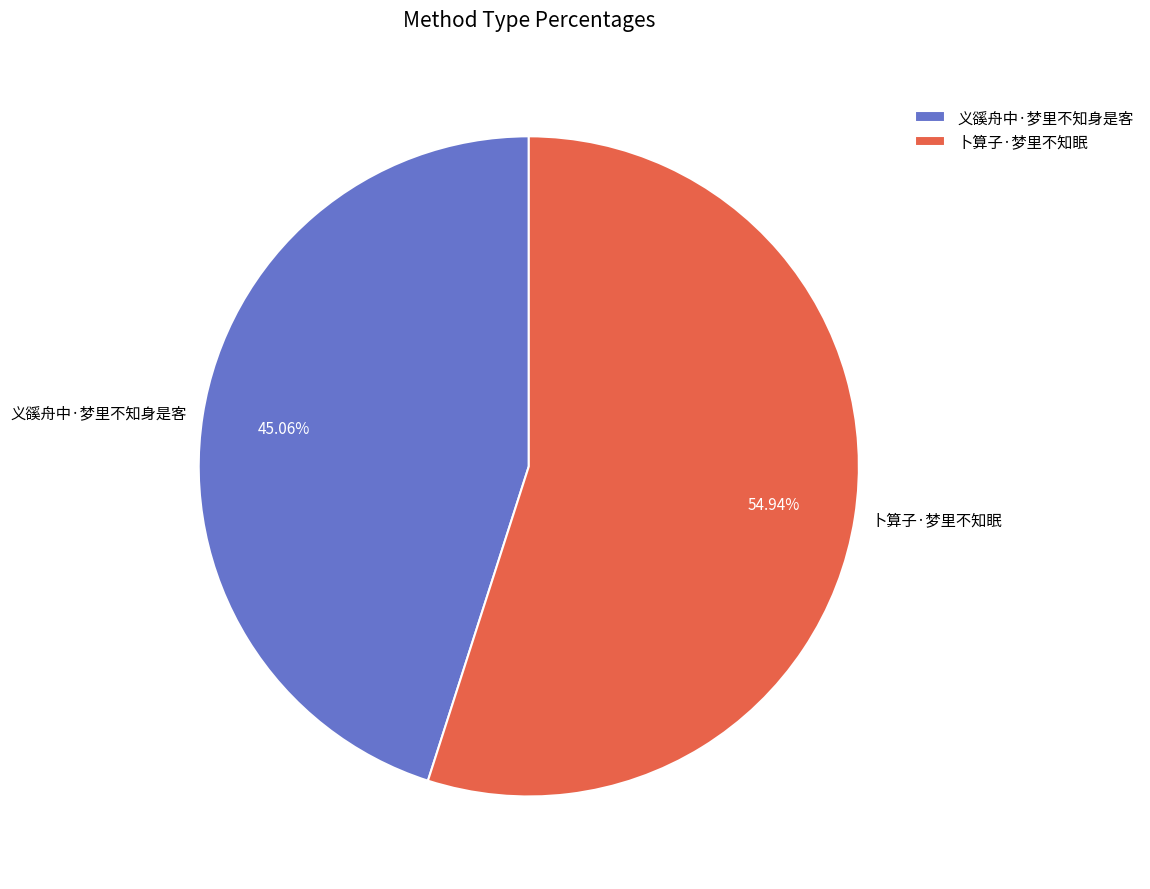

To the nearest percent, what portion does 义豀舟中·梦里不知身是客 represent?

45%